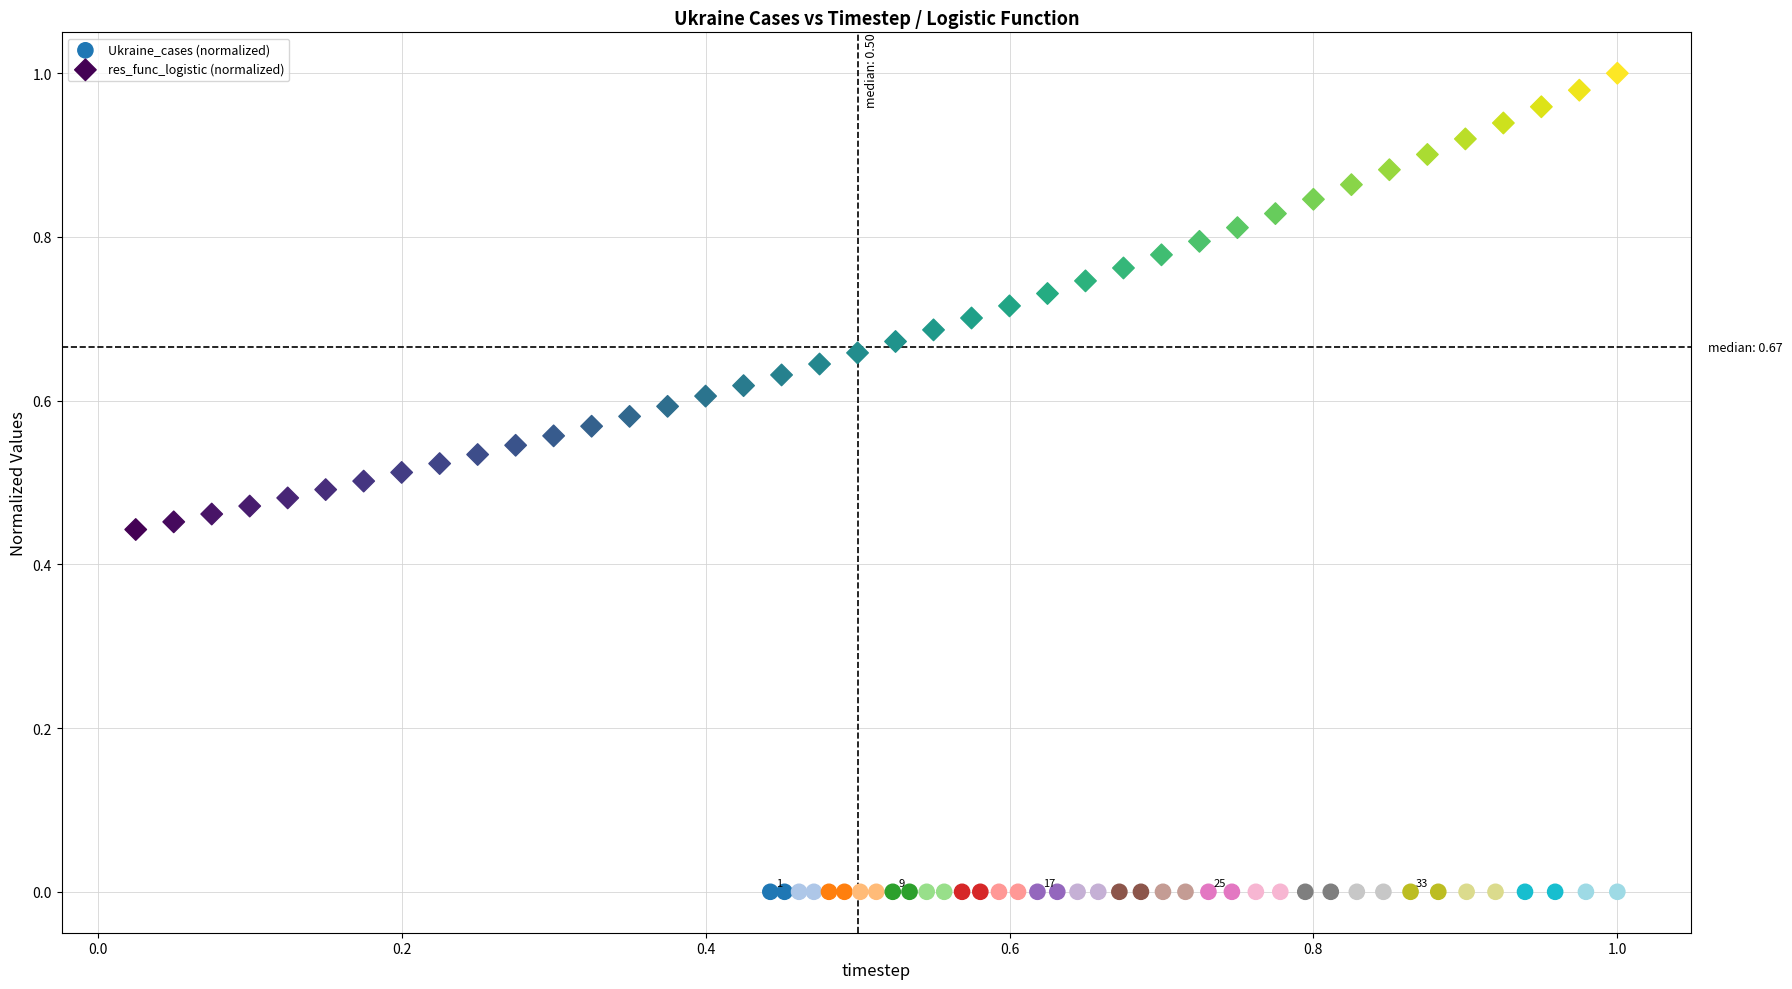

Which series contains the highest Y value?

res_func_logistic (normalized)